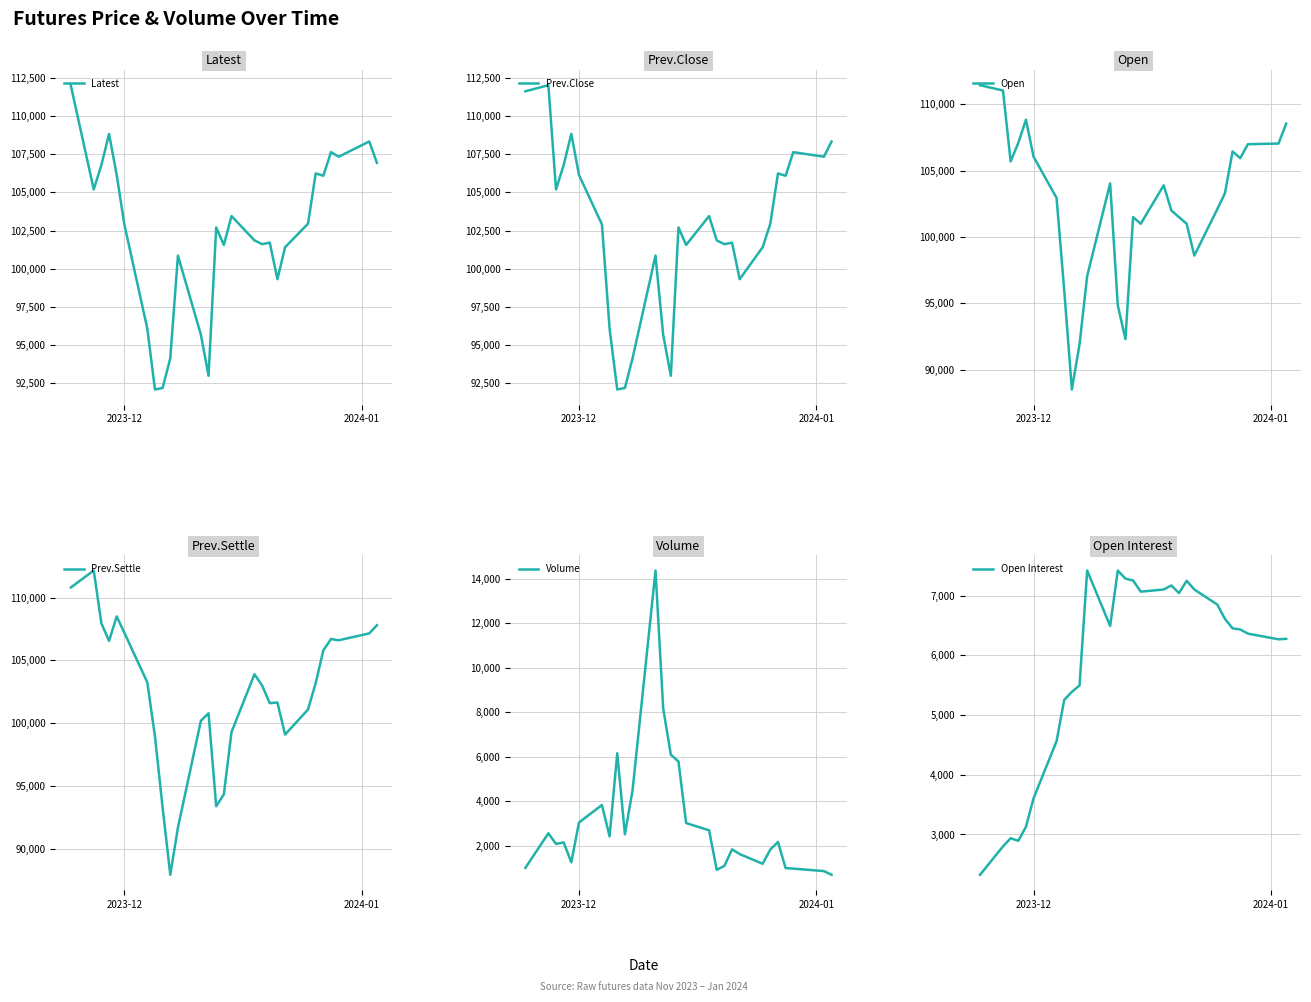

Is this an area chart (filled region under the line)?

No